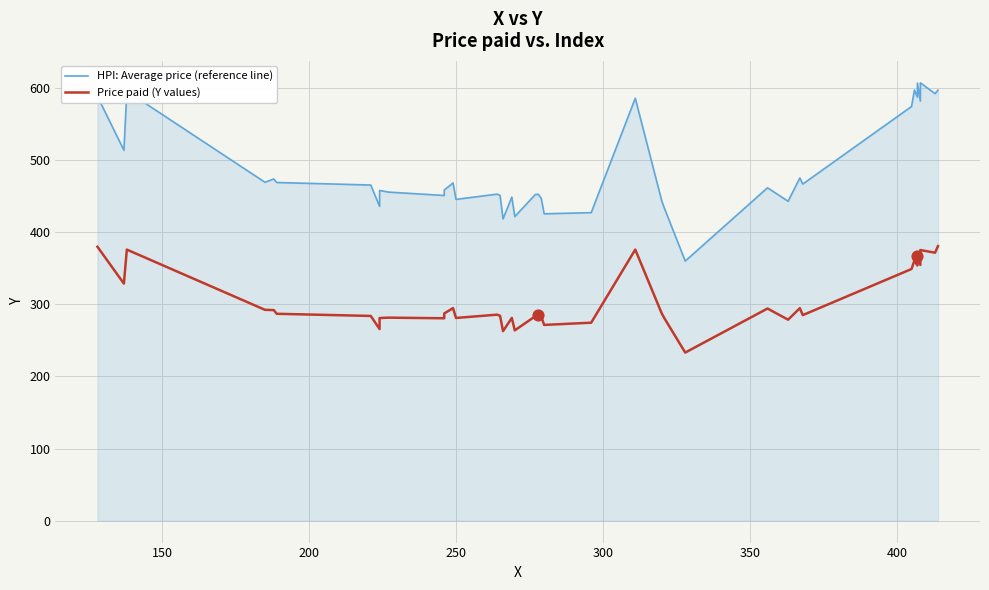

At how many categories does at least one series exceed 349?

40